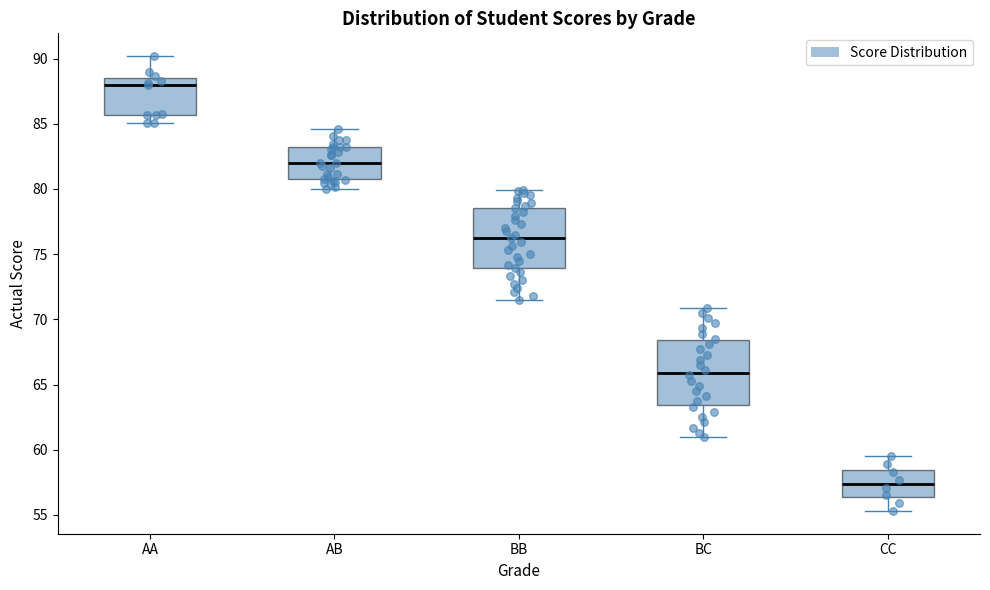

Which box's median line is the highest?

AA